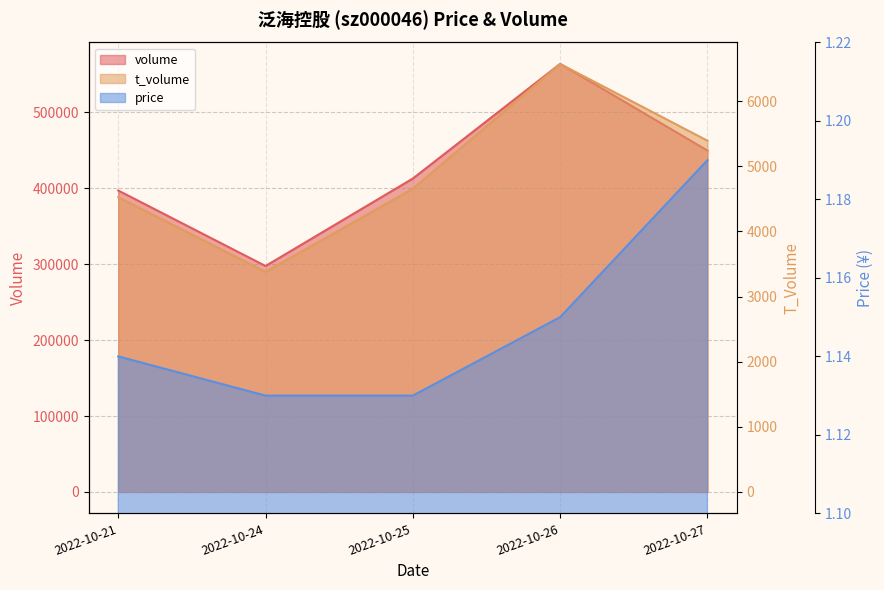

The price series shows 1.1 at 2022-10-21. True or false?

True